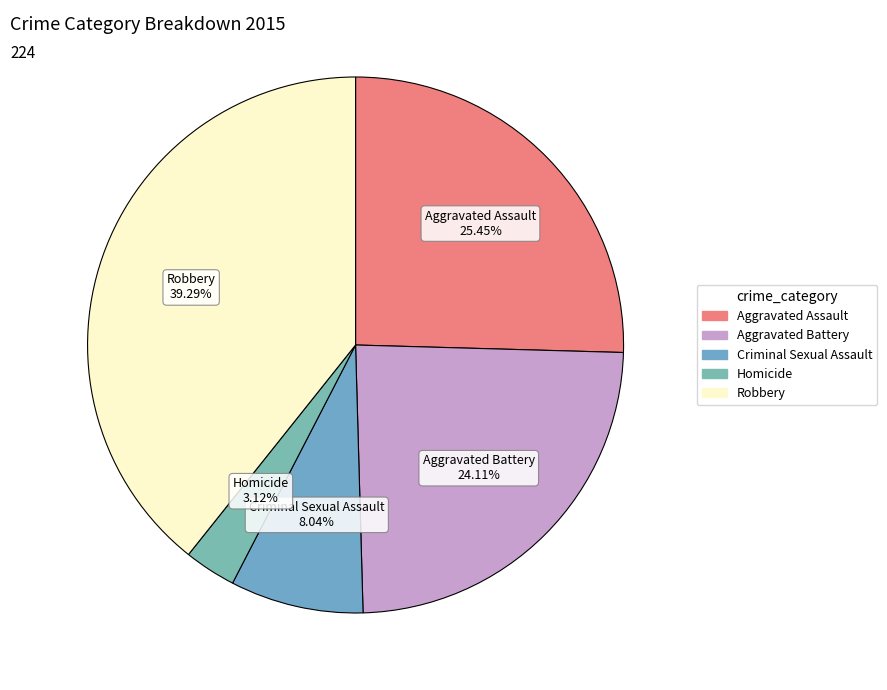

Count the number of slices in the pie.

5